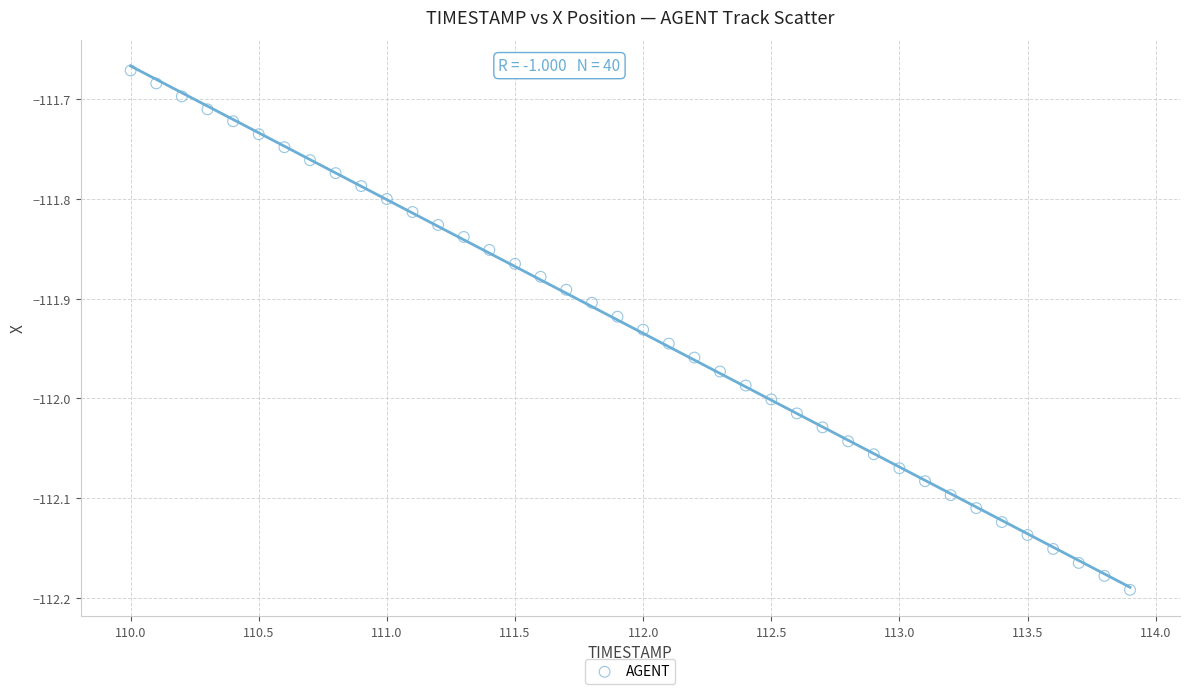

What is the range of X values (max minus min)?

3.9